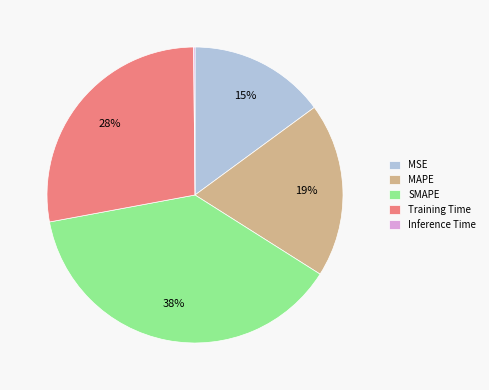

To the nearest percent, what percentage of the pie is MAPE?

19%